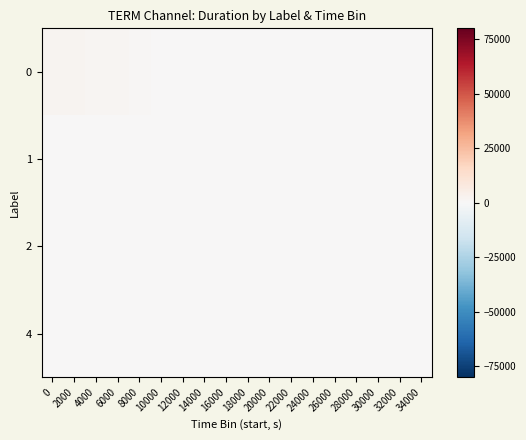

Reading left to right, extract all data points from this chart.

row_0: 0=2295	2000=1990	4000=1817	6000=1446	8000=1028	10000=0	12000=0	14000=0	16000=0	18000=0	20000=0	22000=0	24000=0	26000=0	28000=0	30000=0	32000=0	34000=0
row_1: 0=0	2000=0	4000=174	6000=0	8000=0	10000=0	12000=0	14000=0	16000=0	18000=0	20000=0	22000=0	24000=0	26000=0	28000=0	30000=0	32000=0	34000=0
row_2: 0=0	2000=0	4000=0	6000=336	8000=0	10000=0	12000=0	14000=0	16000=0	18000=0	20000=0	22000=0	24000=0	26000=0	28000=0	30000=0	32000=0	34000=0
row_3: 0=0	2000=0	4000=0	6000=0	8000=347	10000=0	12000=0	14000=0	16000=0	18000=0	20000=0	22000=0	24000=0	26000=0	28000=0	30000=0	32000=0	34000=0